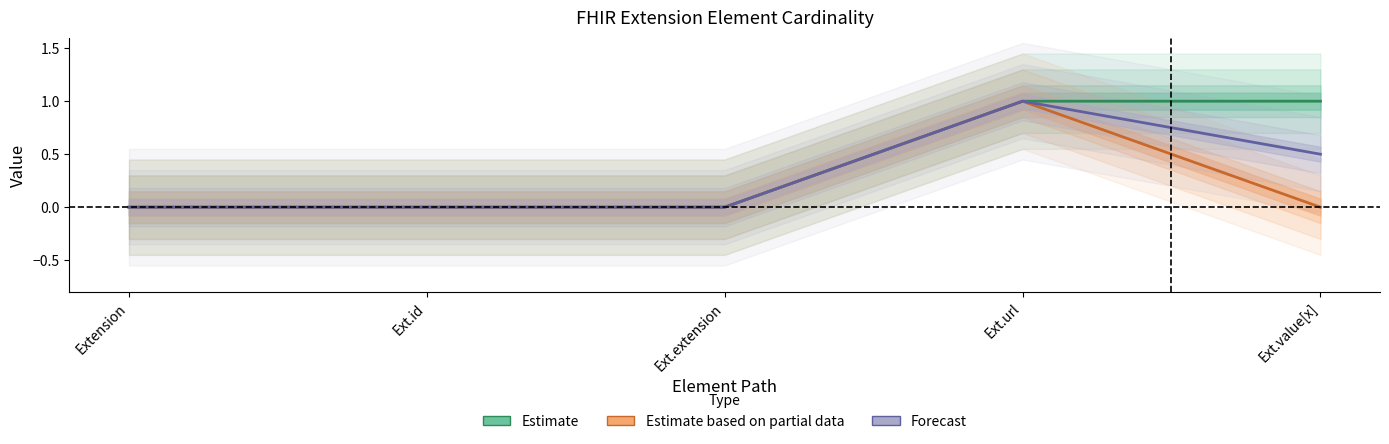

At Extension, list the series in order from smallest to largest.

Estimate, Estimate based on partial data, Forecast